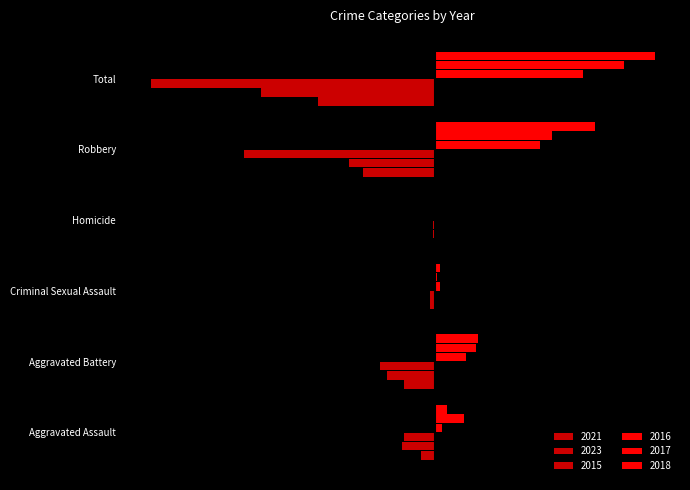

How many bars are there in each group?

6